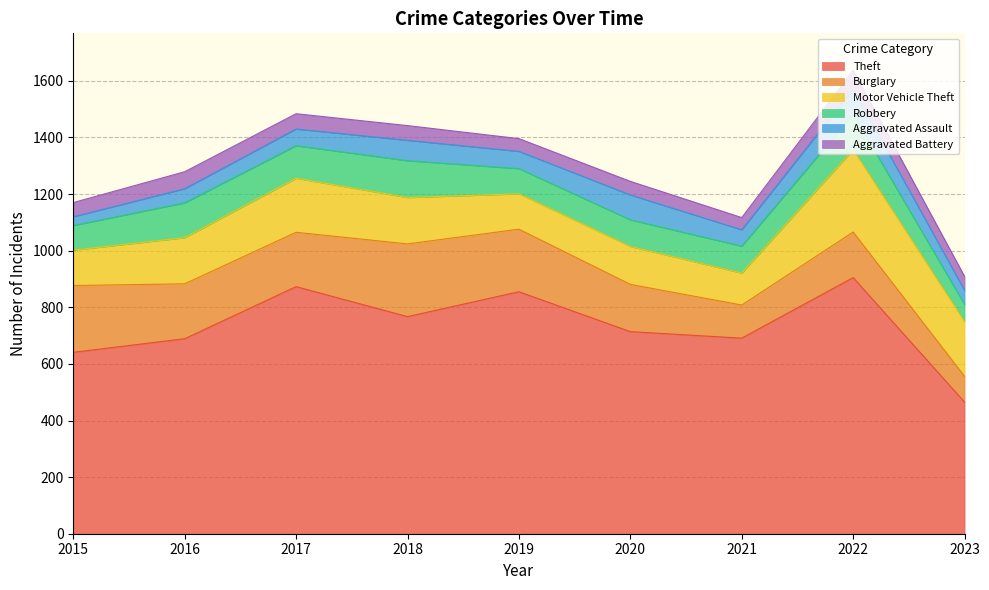

Is the value of Aggravated Battery at 2023 greater than the value of Burglary at 2019?

No